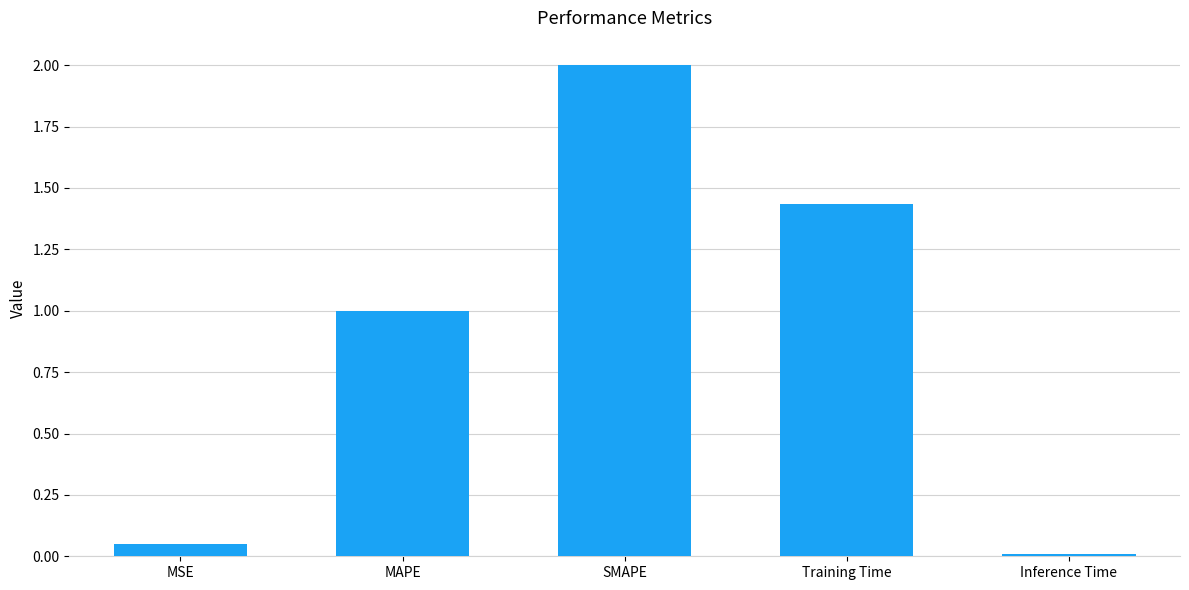

Rank the categories by value from lowest to highest.

Inference Time, MSE, MAPE, Training Time, SMAPE